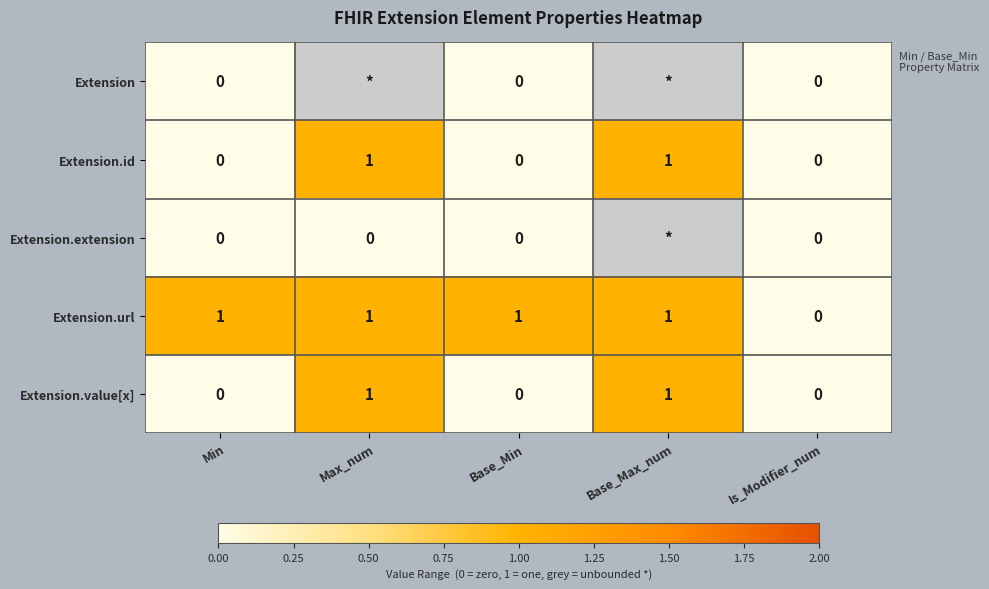

Is it true that Extension.url equals 1 at Base_Min?

True